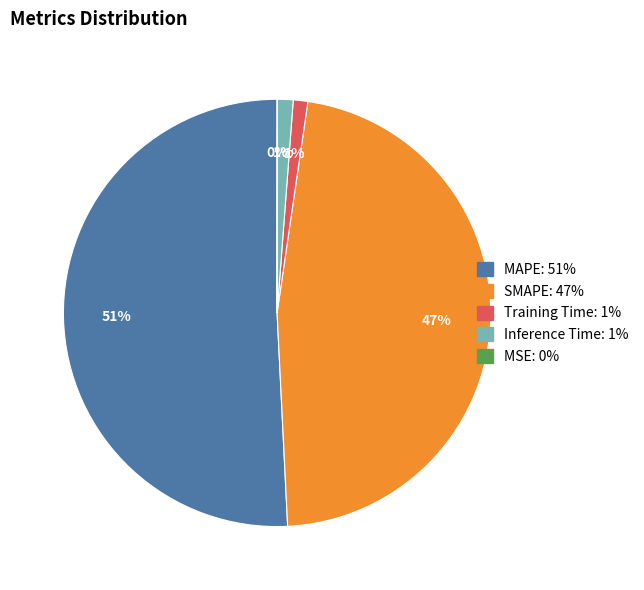

To the nearest percent, what is the average slice percentage?

20%